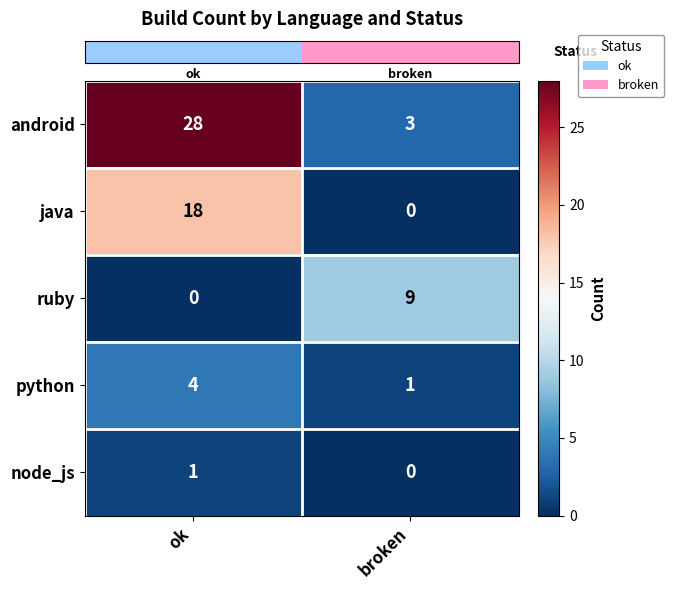

Reading left to right, extract all data points from this chart.

android: 28	3
java: 18	0
ruby: 0	9
python: 4	1
node_js: 1	0